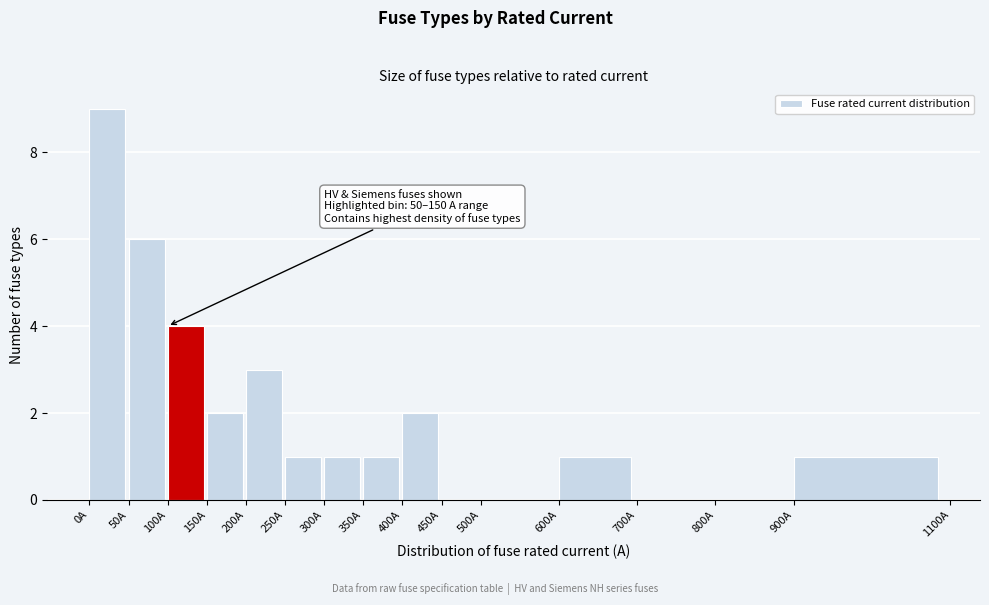

Over which range of the x-axis is the bar tallest?

0 to 50